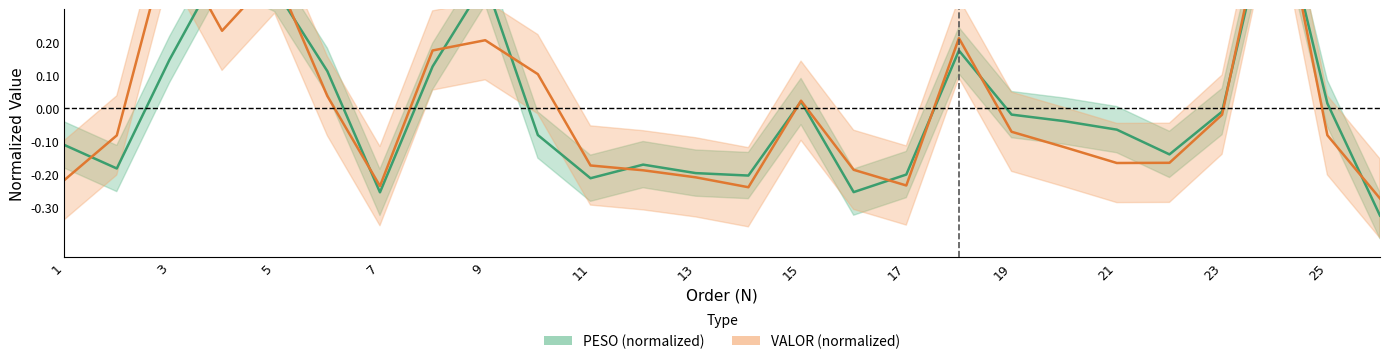

What is the minimum value for VALOR?

-0.3